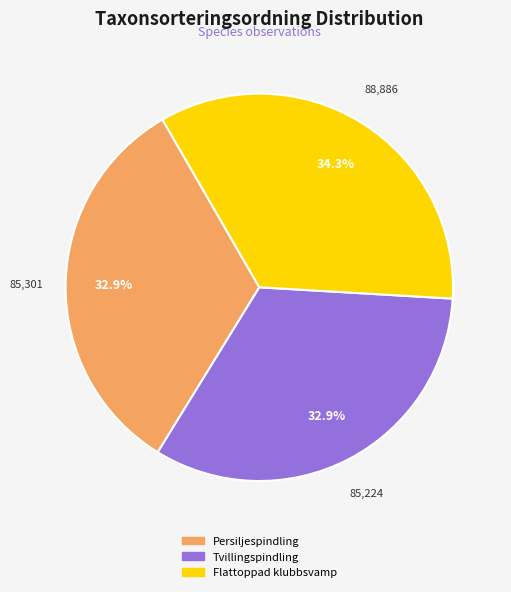

What is the largest slice in the pie chart?

Flattoppad klubbsvamp